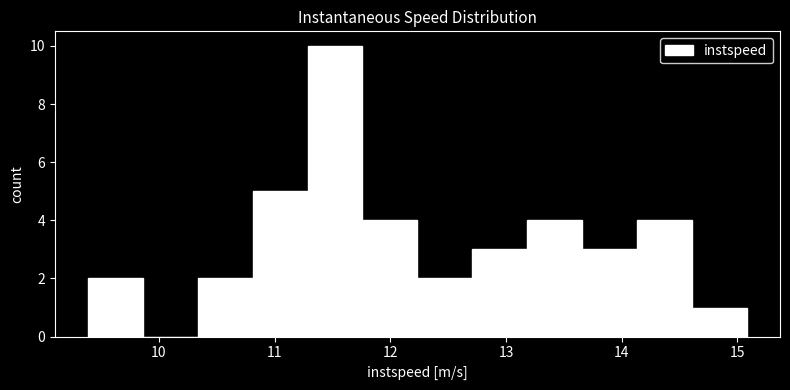

Reading left to right, transcribe this chart: for each bar, give the range it covers on the x-axis and its height. Neither the bar edges nor the heights are printed on the chart, so give them approximately, as read against the axes.

9.4 to 9.9: 2
9.9 to 10.3: 0
10.3 to 10.8: 2
10.8 to 11.3: 5
11.3 to 11.8: 10
11.8 to 12.2: 4
12.2 to 12.7: 2
12.7 to 13.2: 3
13.2 to 13.7: 4
13.7 to 14.1: 3
14.1 to 14.6: 4
14.6 to 15.1: 1